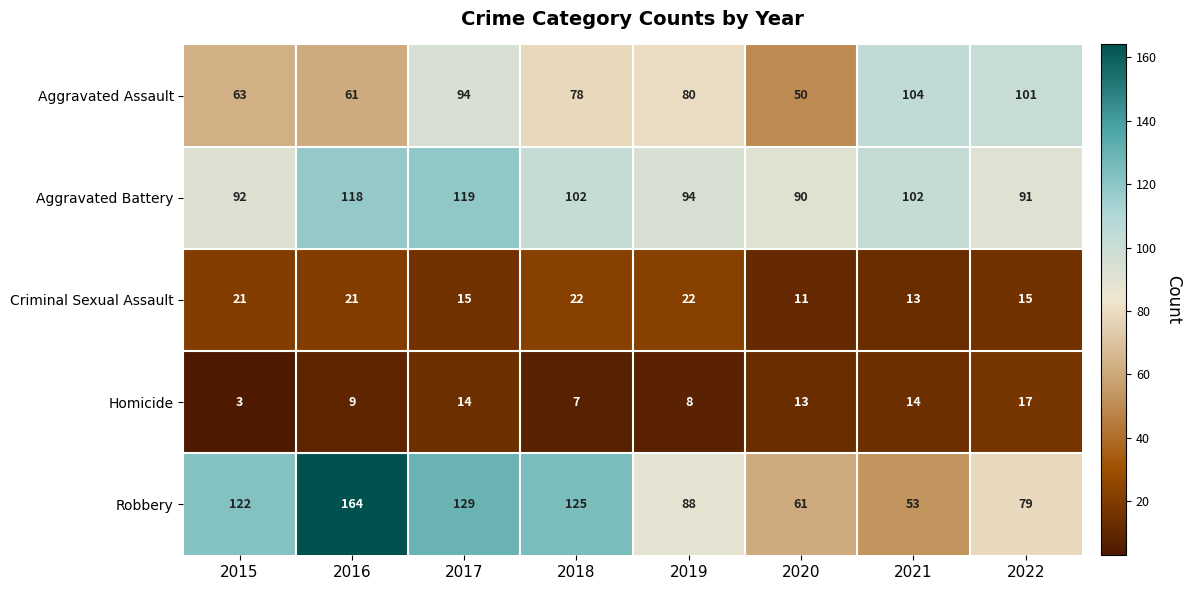

What is the sum of all Aggravated Assault values?

631